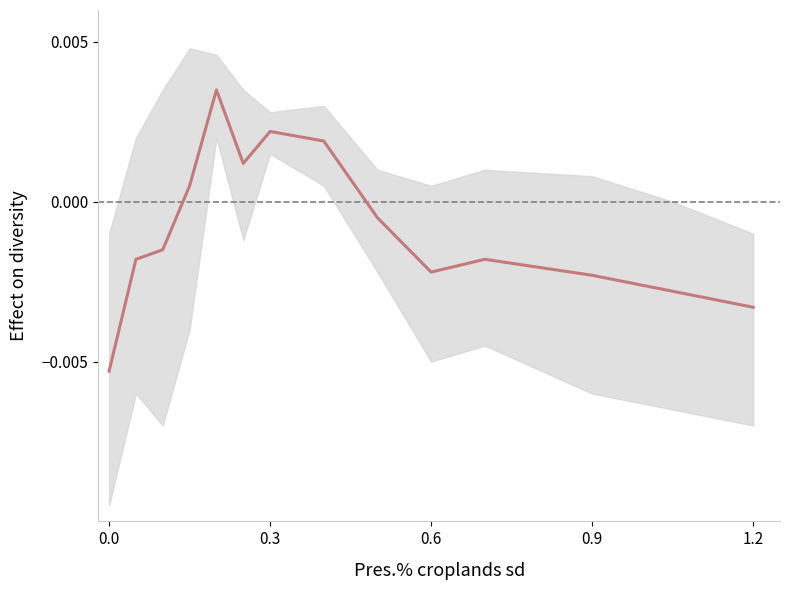

The chart shows a value of 0.0 at 0.3. True or false?

False